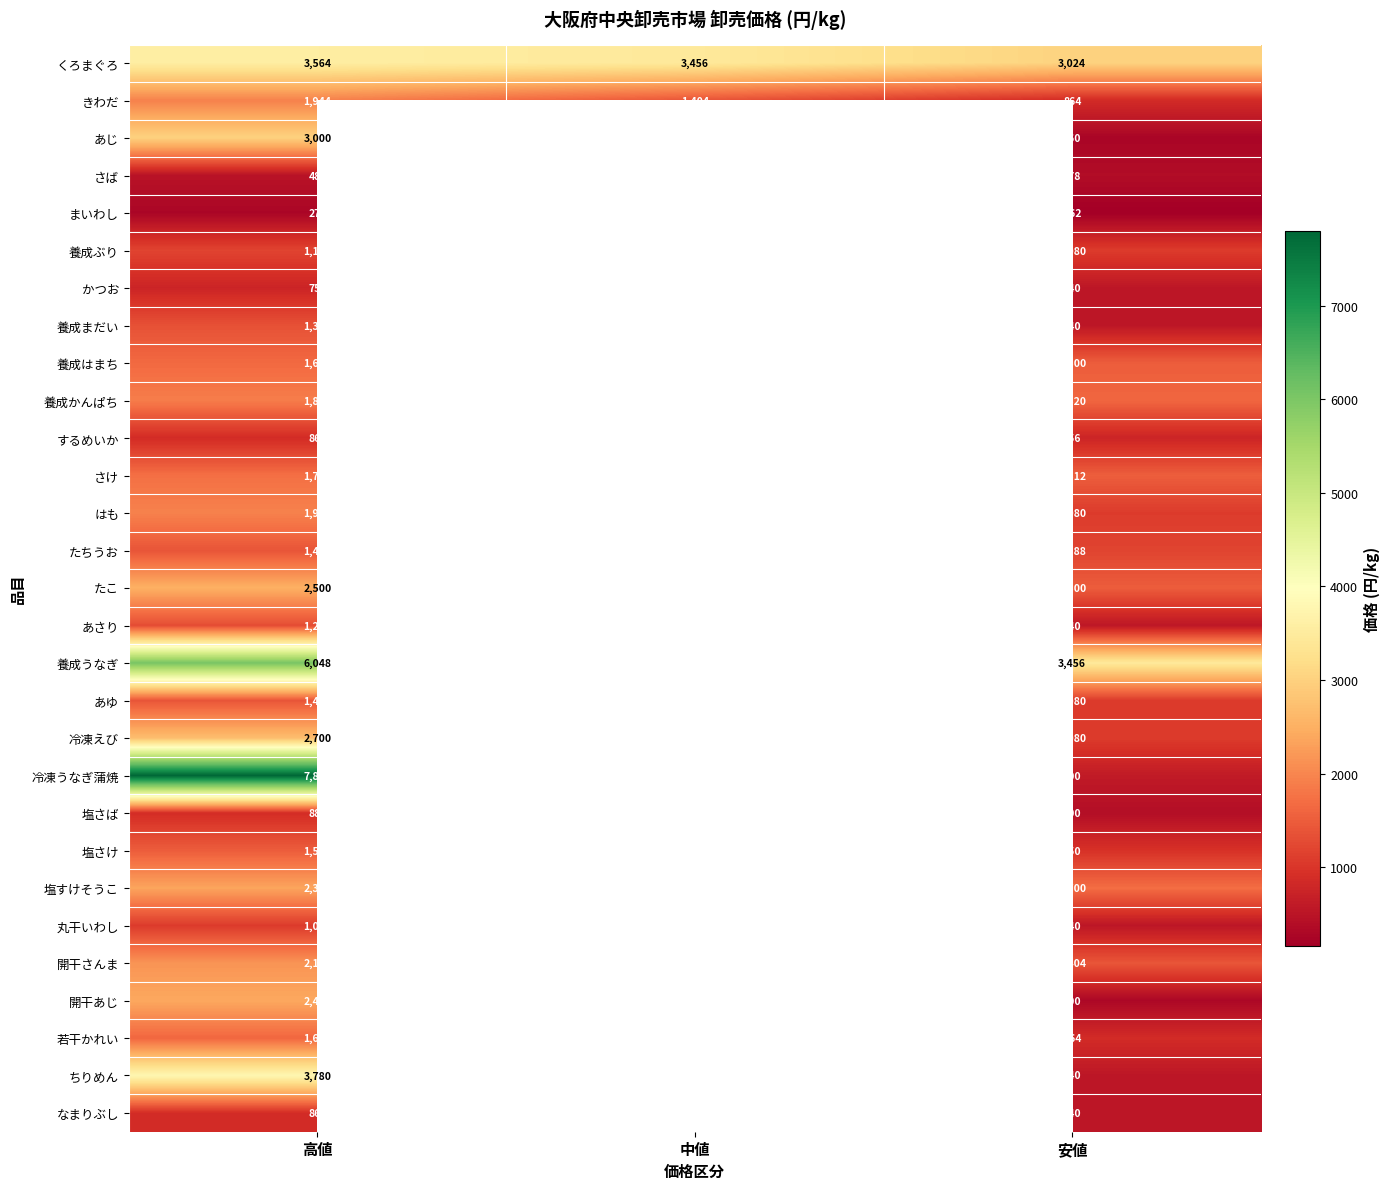

What is the spread (max minus min) of values at 高値?

7530